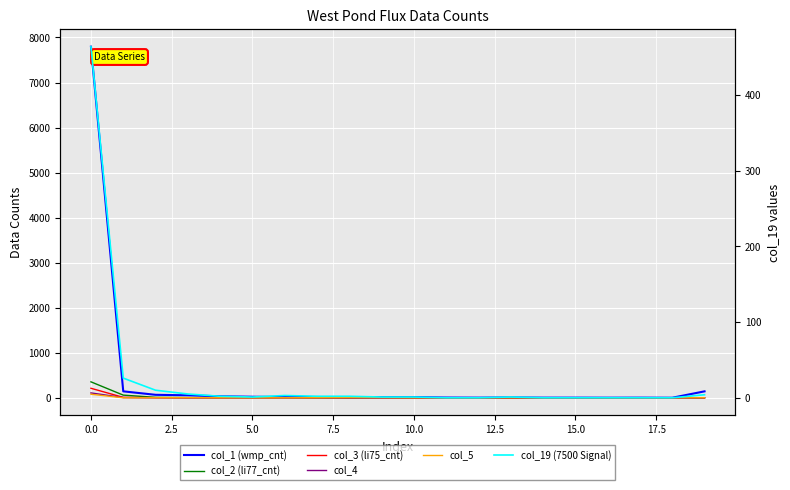

In col_1 (wmp_cnt), how many points are lower than both neighbors (excluding endpoints)?

4